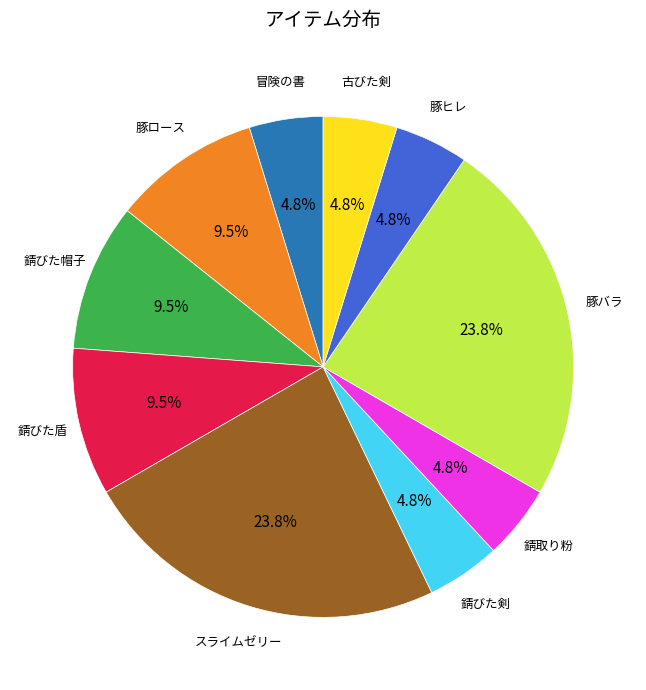

Is there any slice that represents more than half of the pie?

No